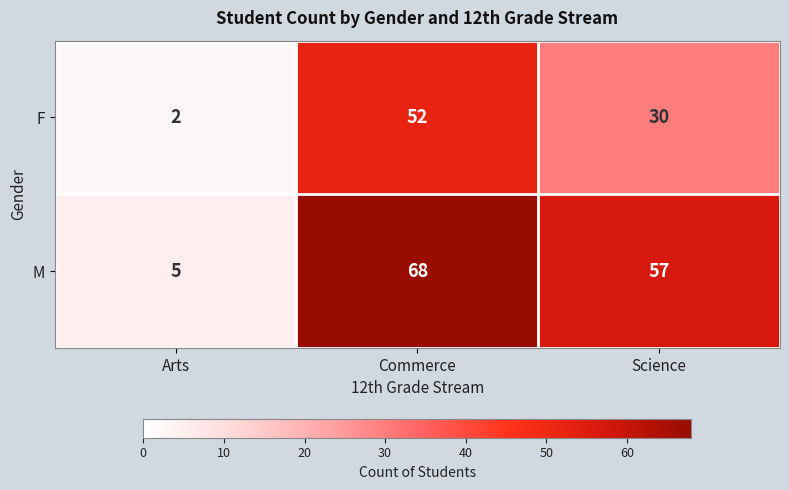

At which category does the chart reach its peak across all series?

Commerce